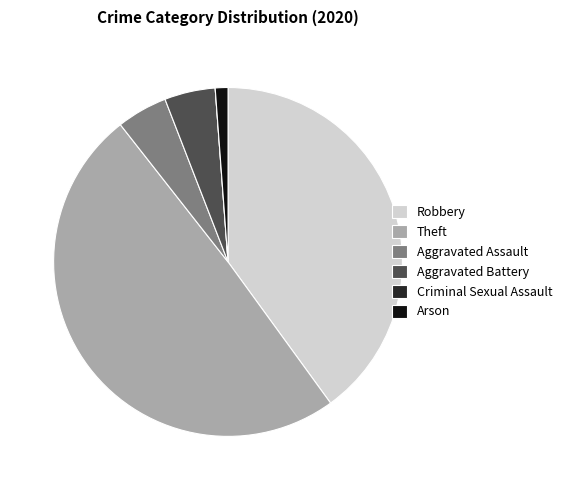

Which category has the biggest portion of the pie?

Theft